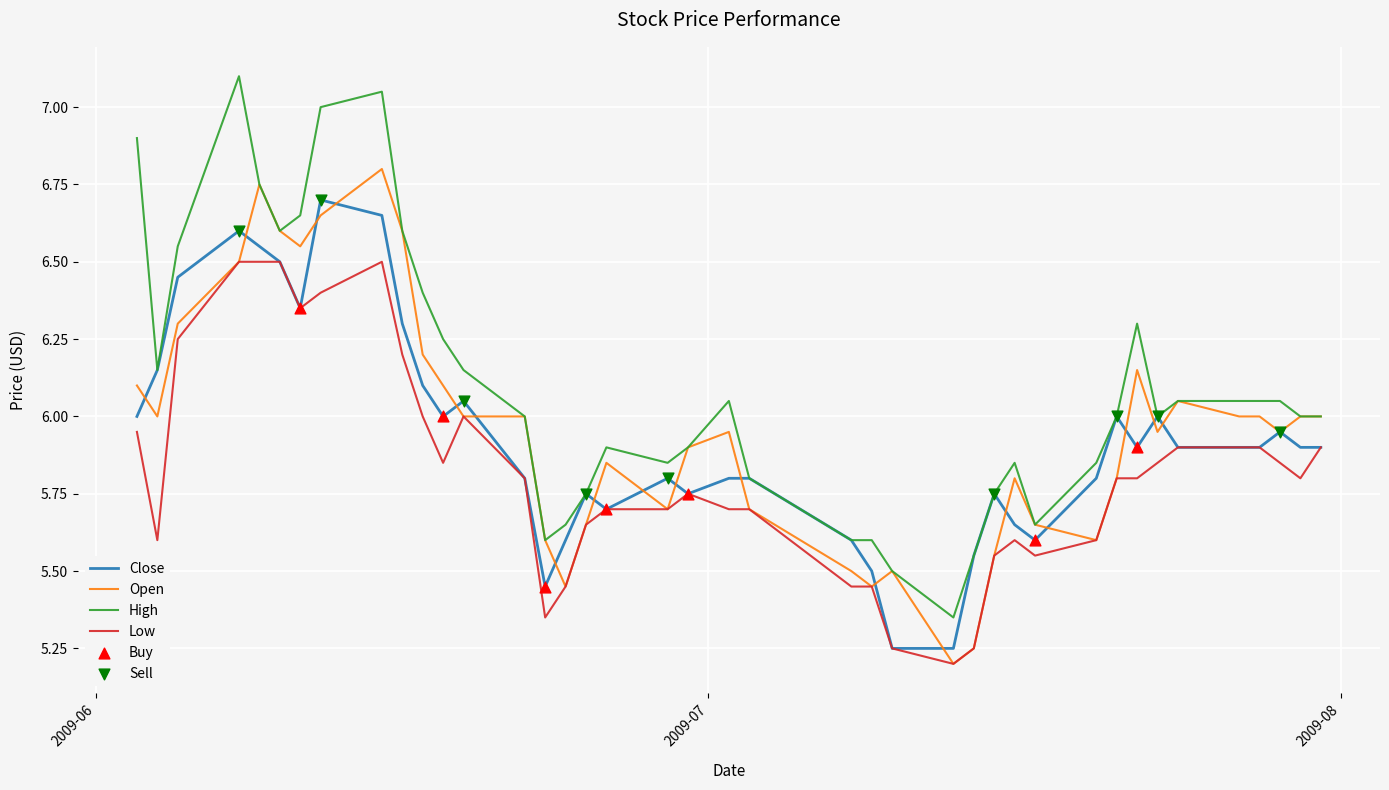

Which series has the largest total across all categories?

High